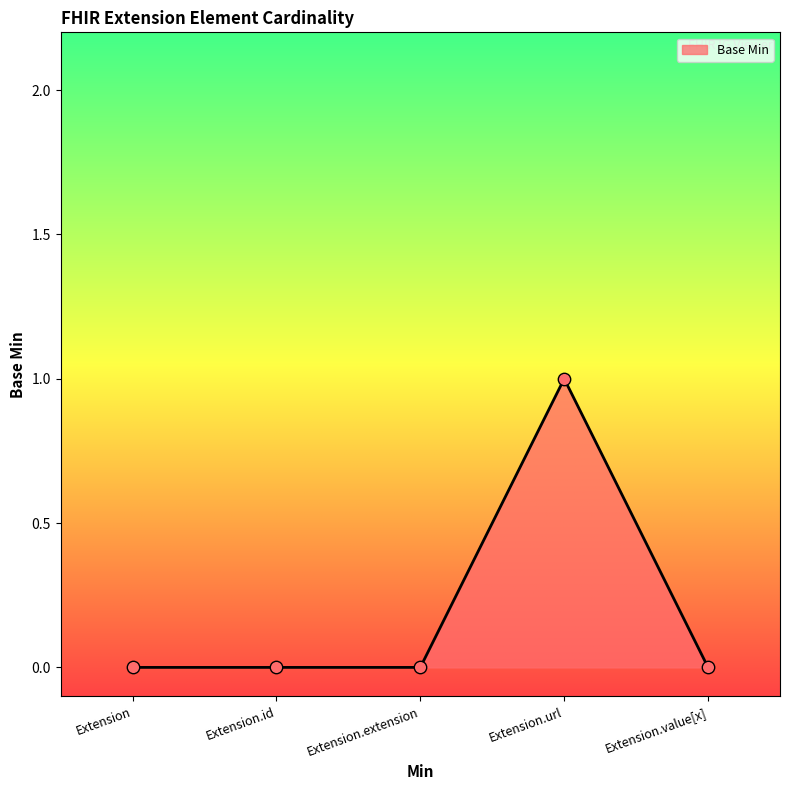

What is the change in value from Extension to Extension.url?

+1